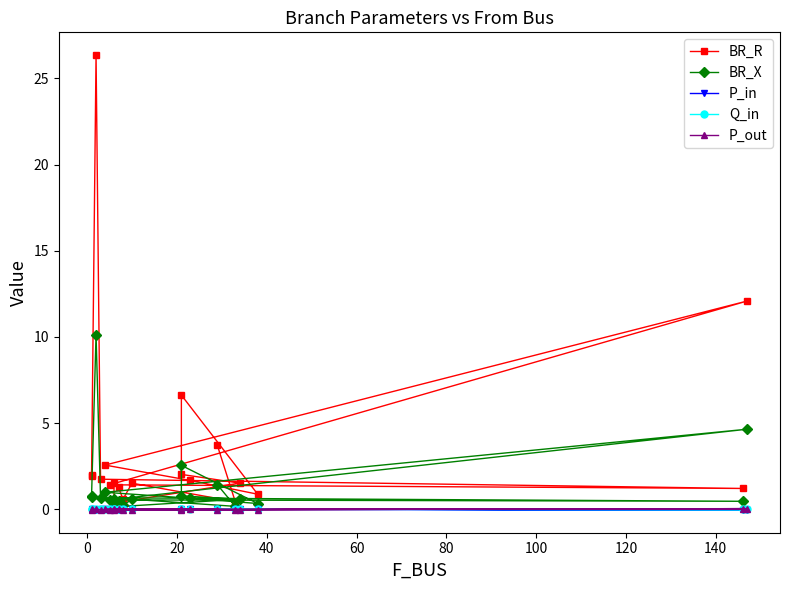

Is the value of Q_in at 120 greater than the value of P_out at 13?

No